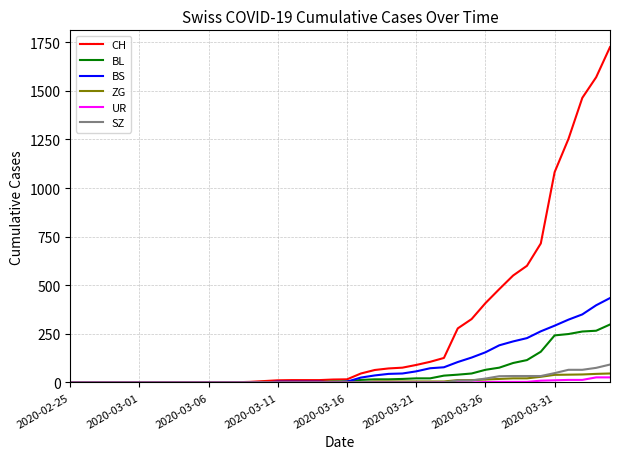

Which series has the largest total across all categories?

CH